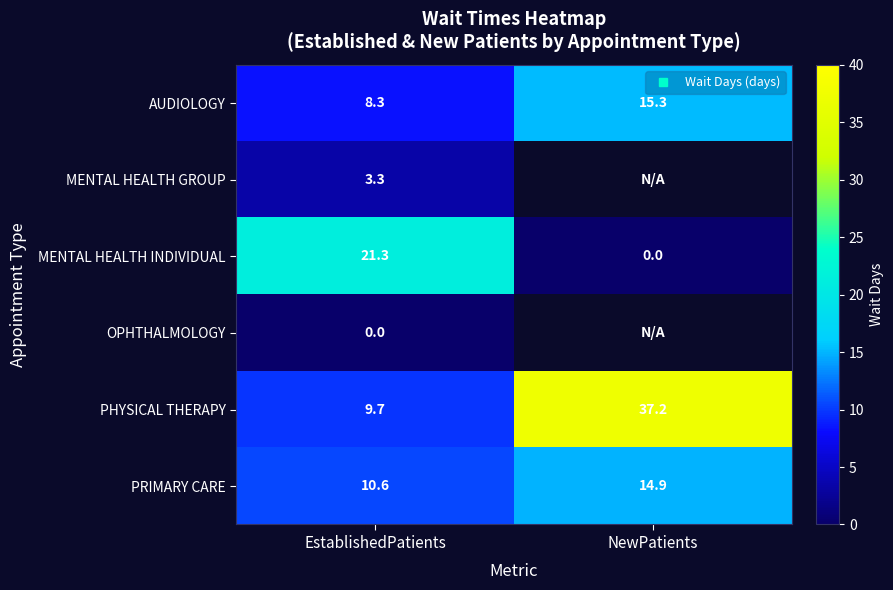

Between EstablishedPatients and NewPatients, which is larger?

NewPatients